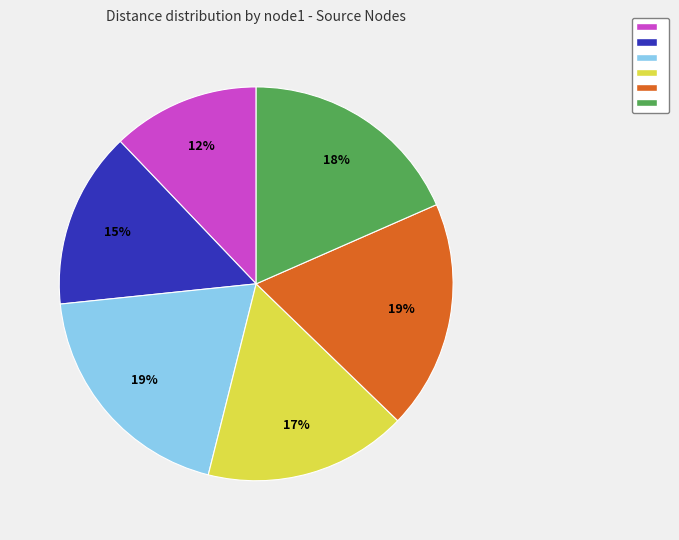

Is there a majority slice in this chart?

No